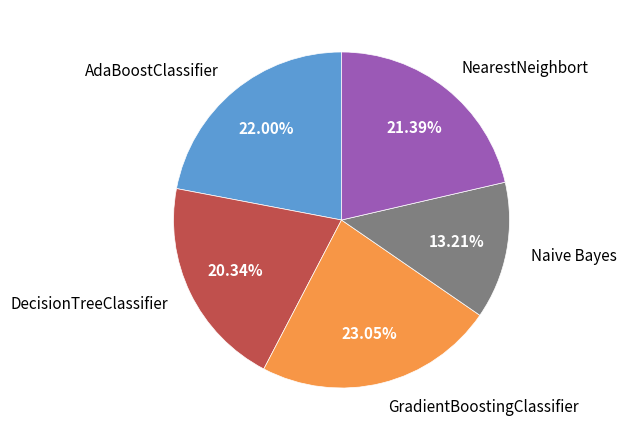

To the nearest percent, what is the average slice percentage?

20%